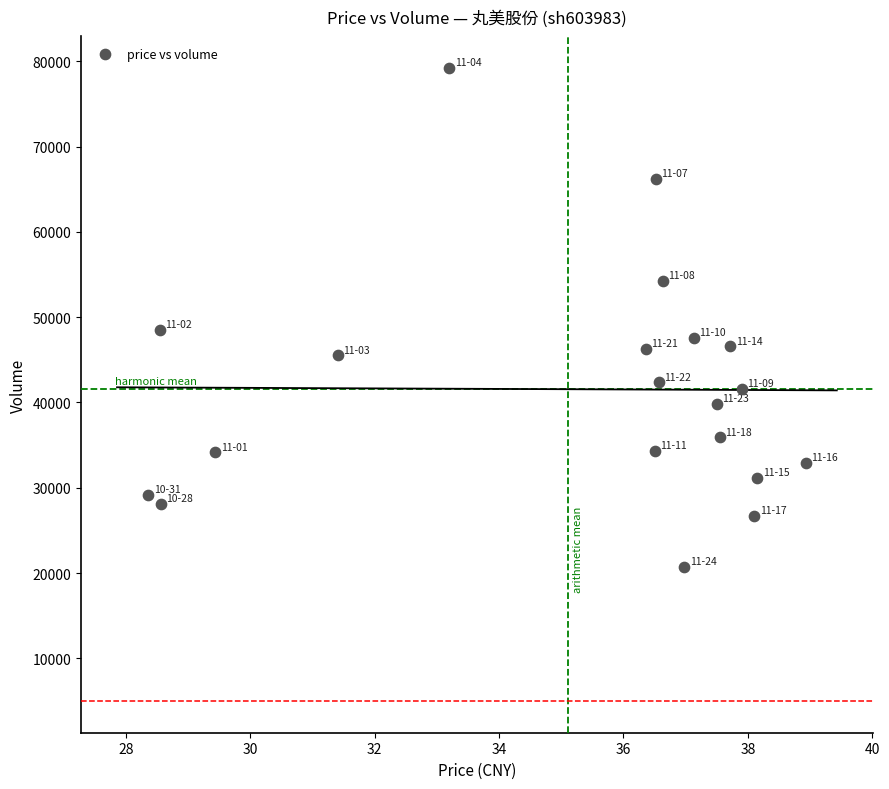

What is the range of Y values (max minus min)?

58498